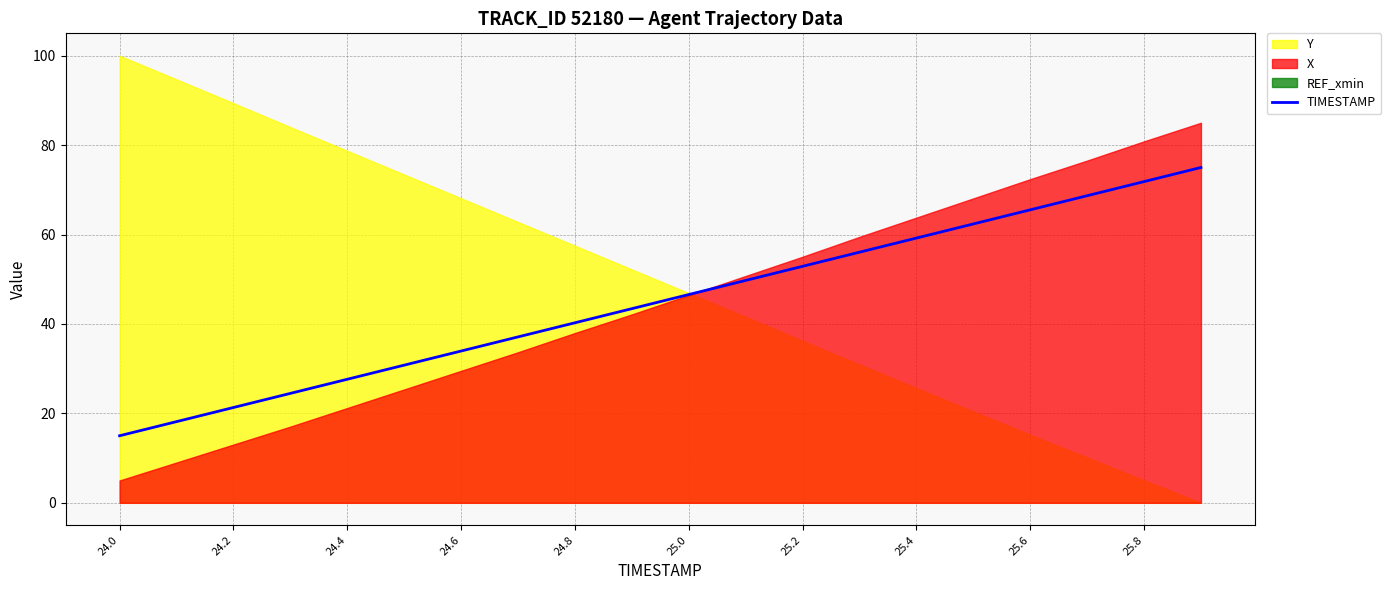

At which label does TIMESTAMP reach its minimum?

24.0